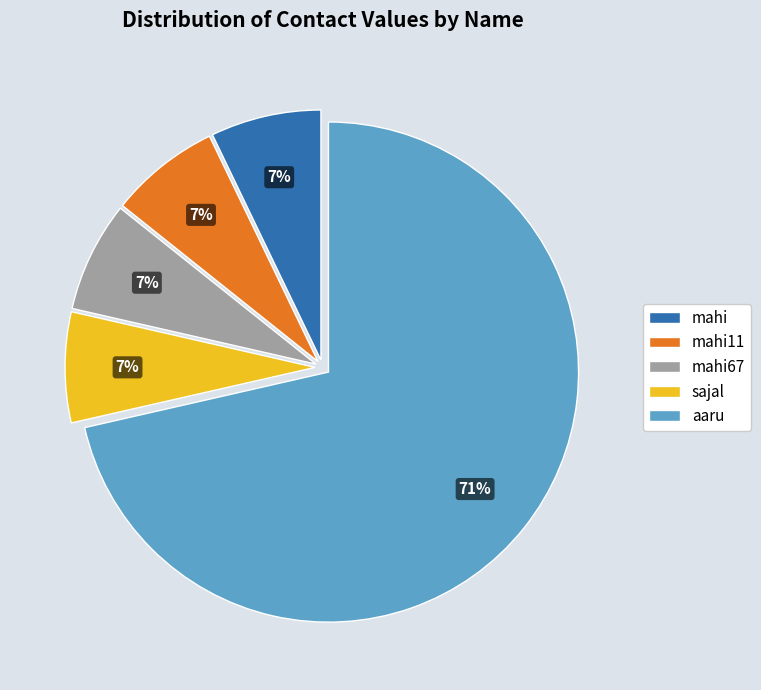

Is there any slice that represents more than half of the pie?

Yes